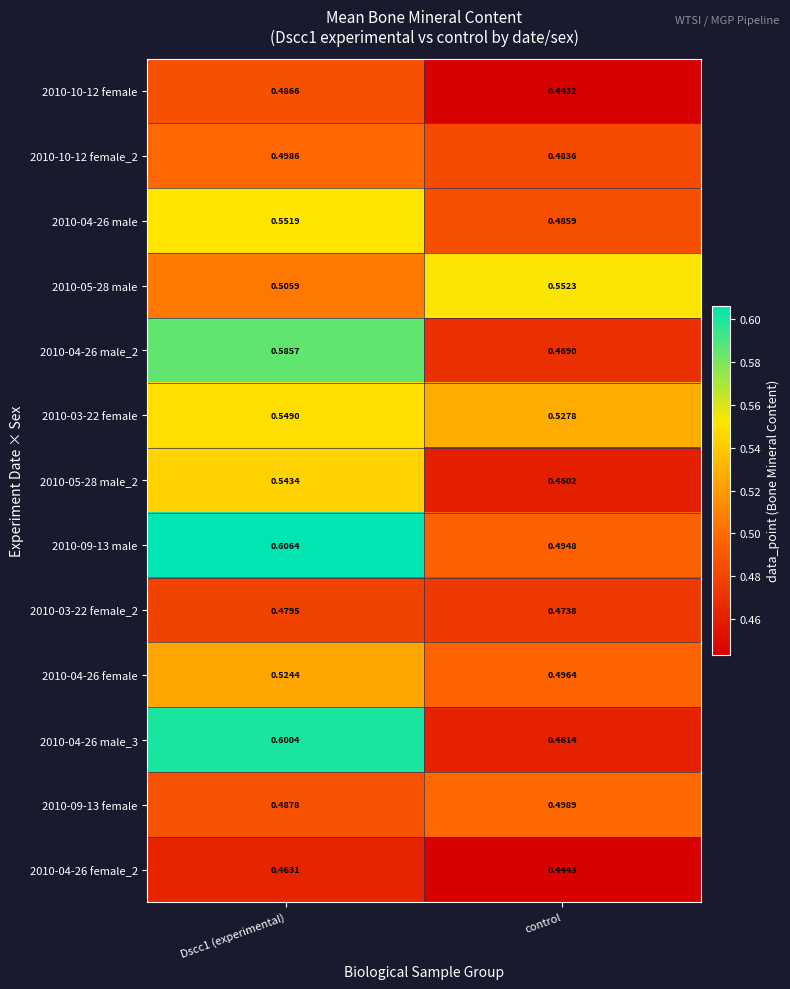

At which category does the chart reach its minimum across all series?

control